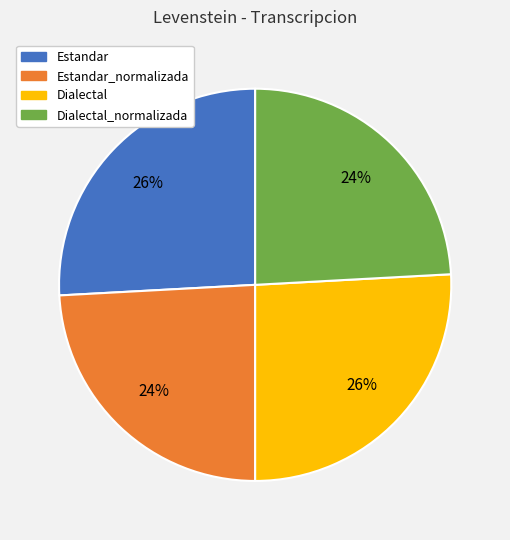

Is Estandar the majority of the pie?

No